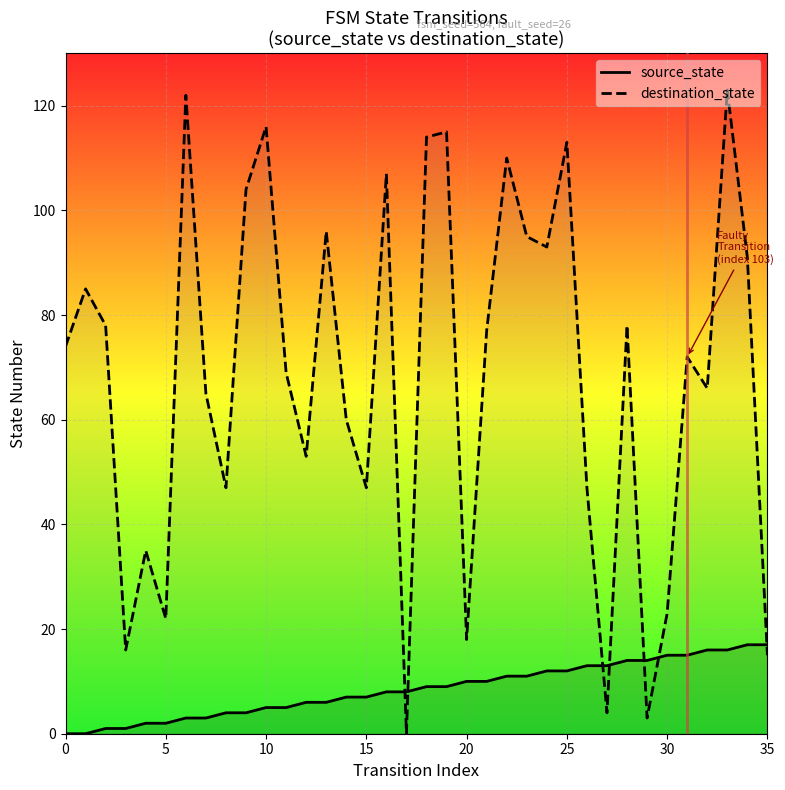

What are all the series names shown in the legend?

source_state, destination_state